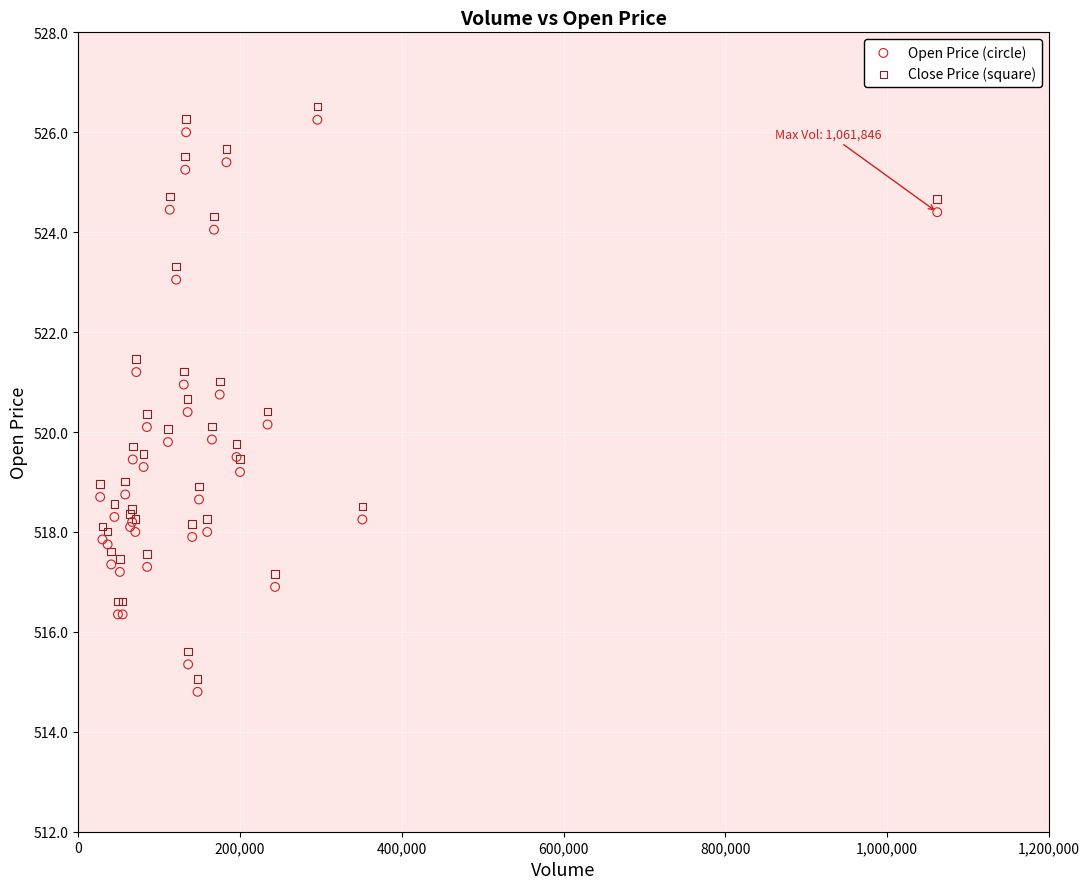

Which series reaches the maximum Y coordinate?

Close Price (square)